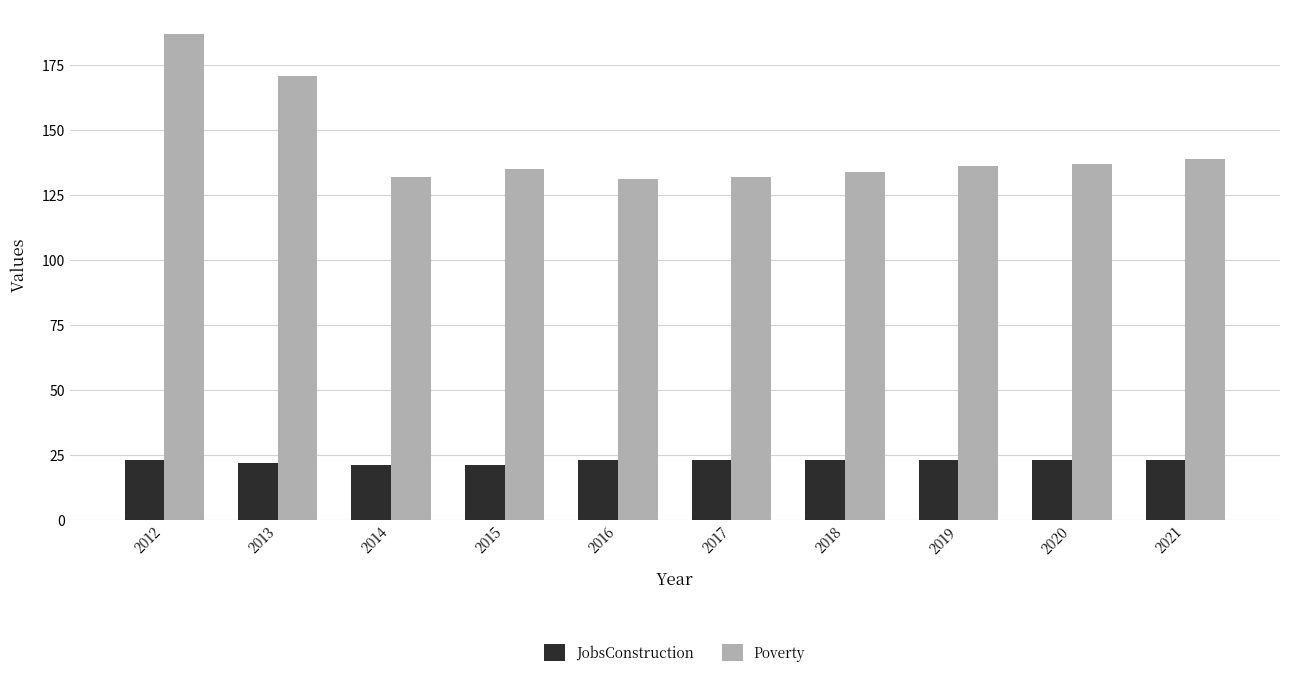

How many groups of bars are there?

10